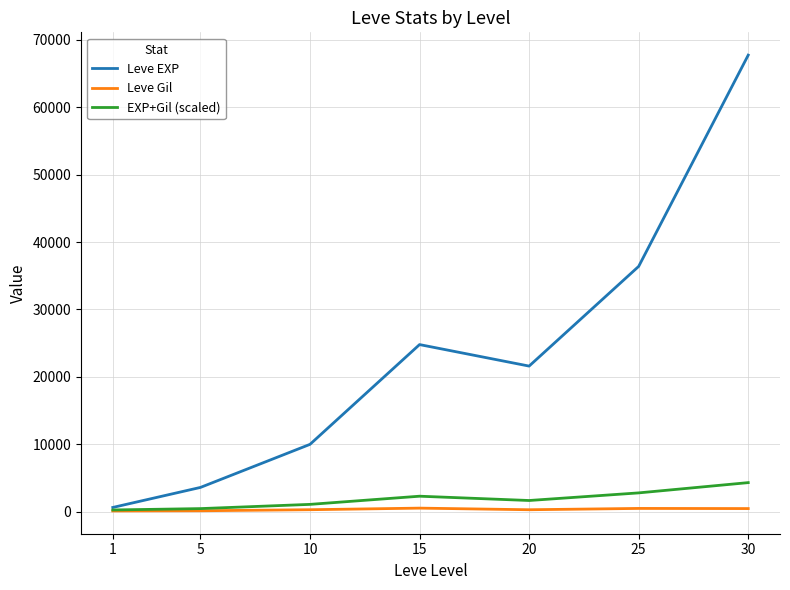

At which category is the sum across all series the highest?

30